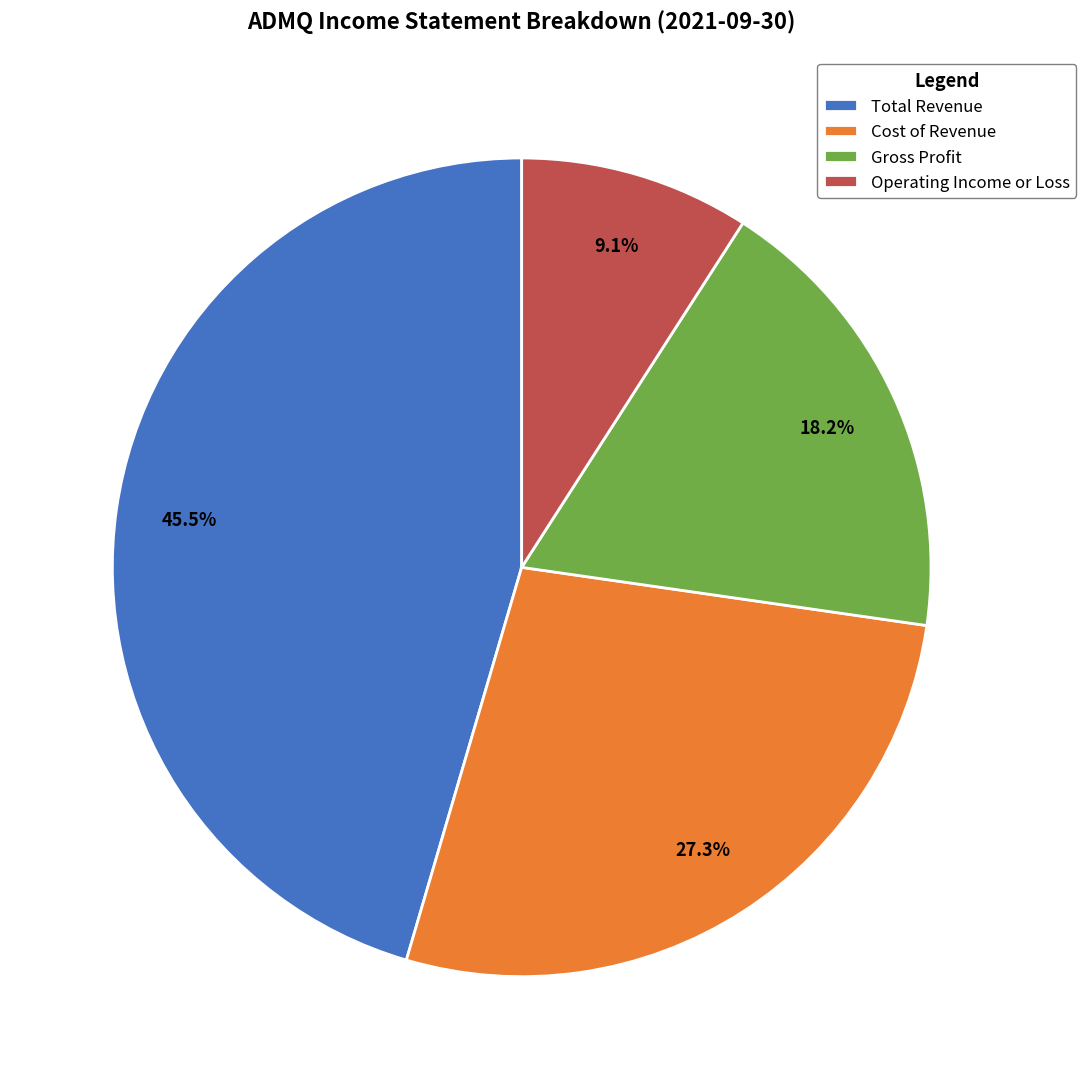

Is it true that Gross Profit is 24% of the pie?

False